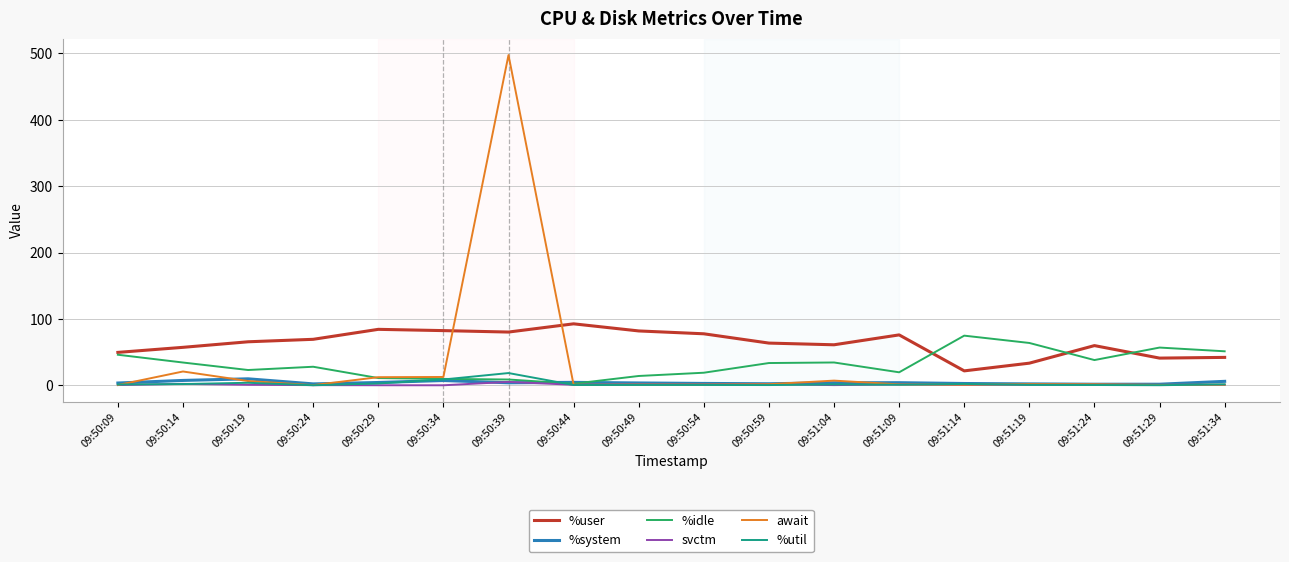

Which series has the largest range (max minus min)?

await